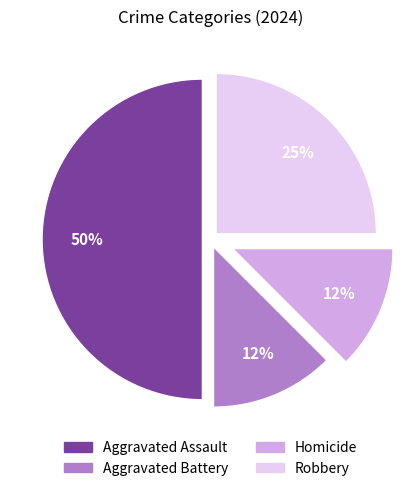

How many slices are in this pie chart?

4